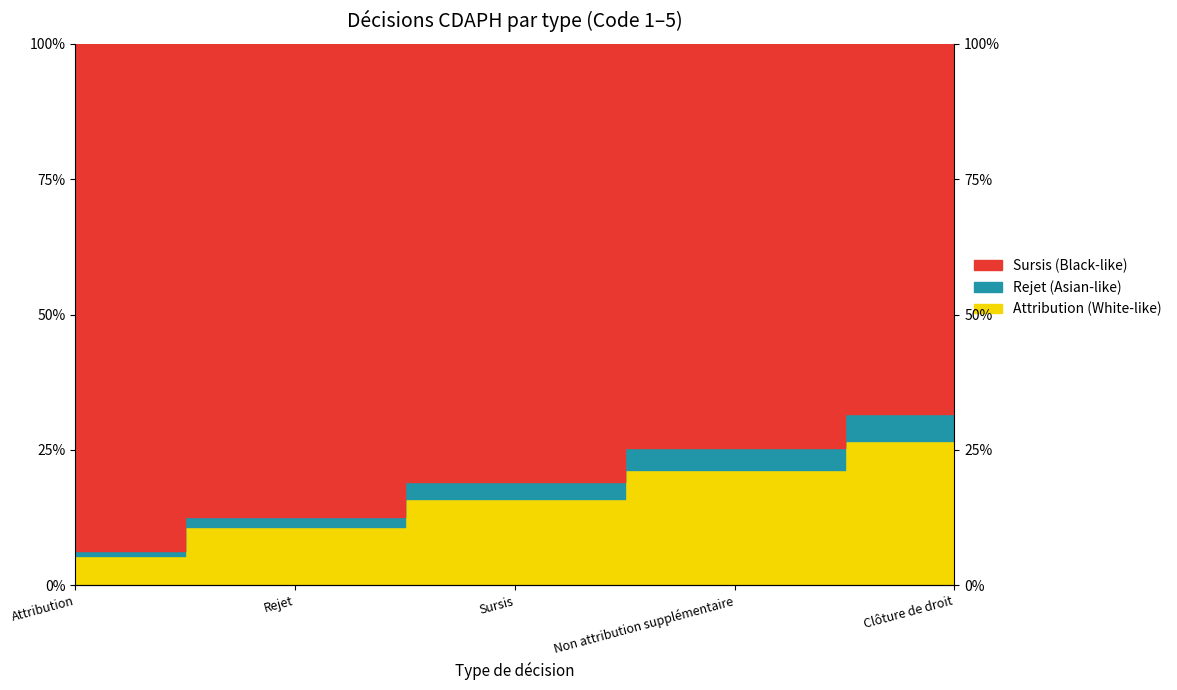

Is it true that Rejet equals 4.0 at Attribution?

False